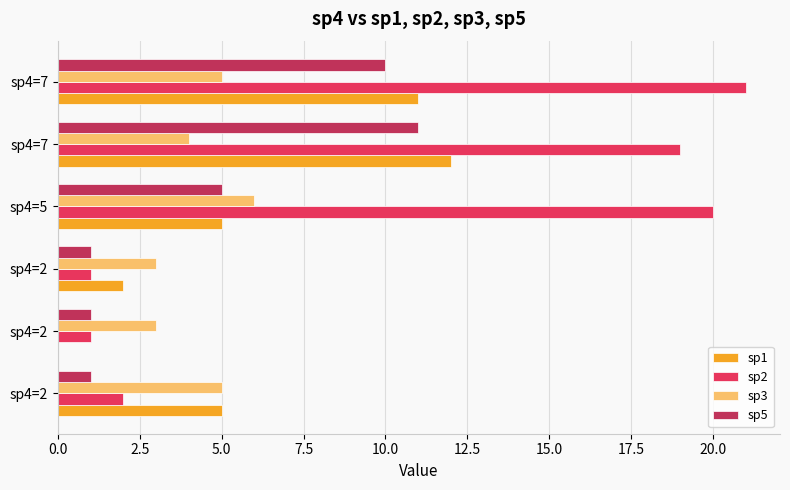

How many sp3 values are between 3 and 5?

5